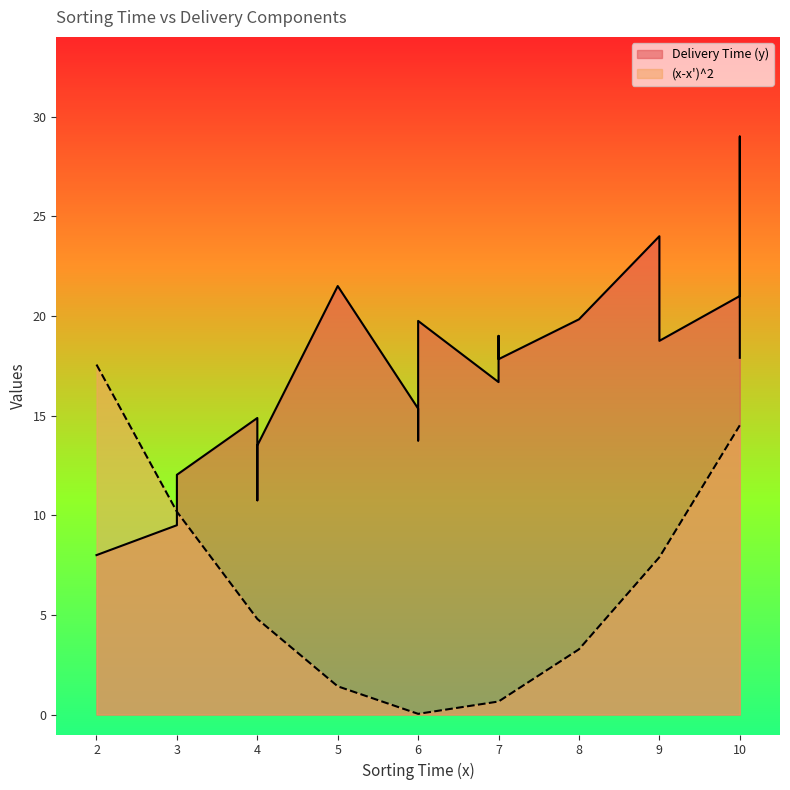

How many data points in (x-x')^2 are above 4?

12